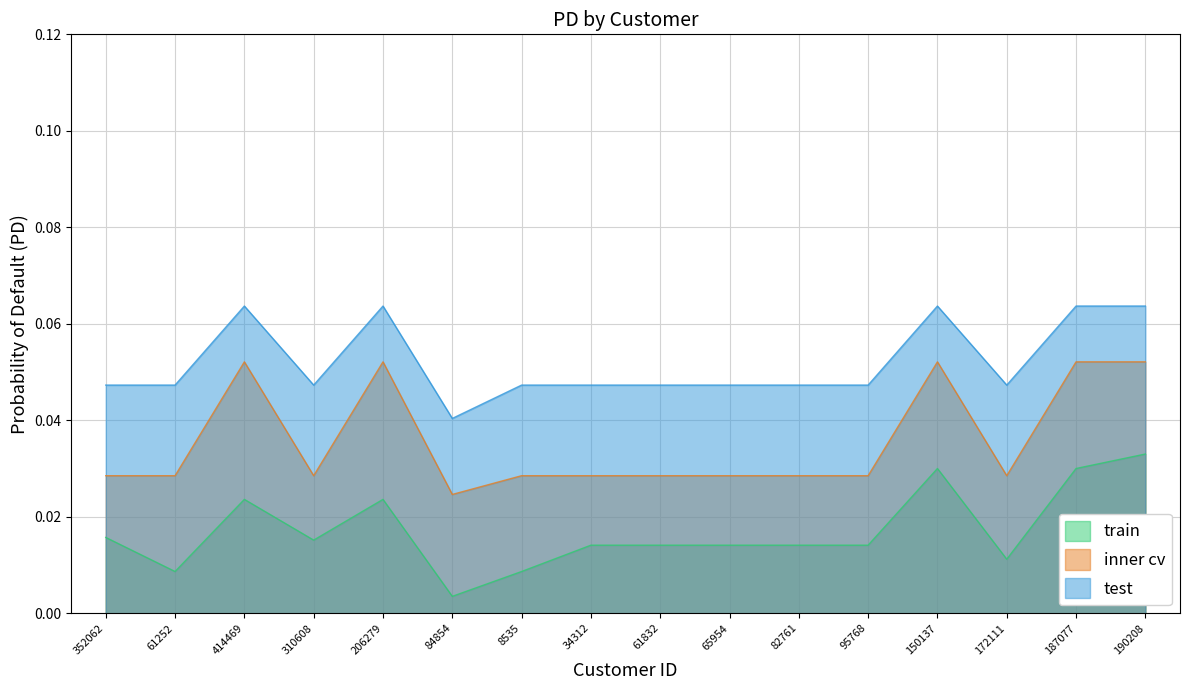

True or false: test and inner cv intersect in this chart.

False